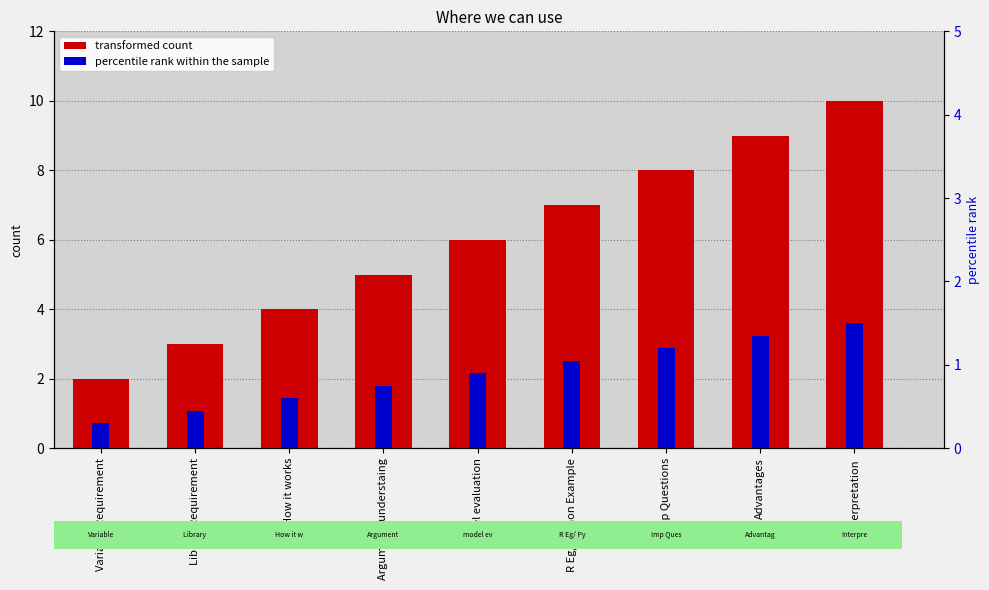

Which category has the lowest value across all series?

Variable Requirement